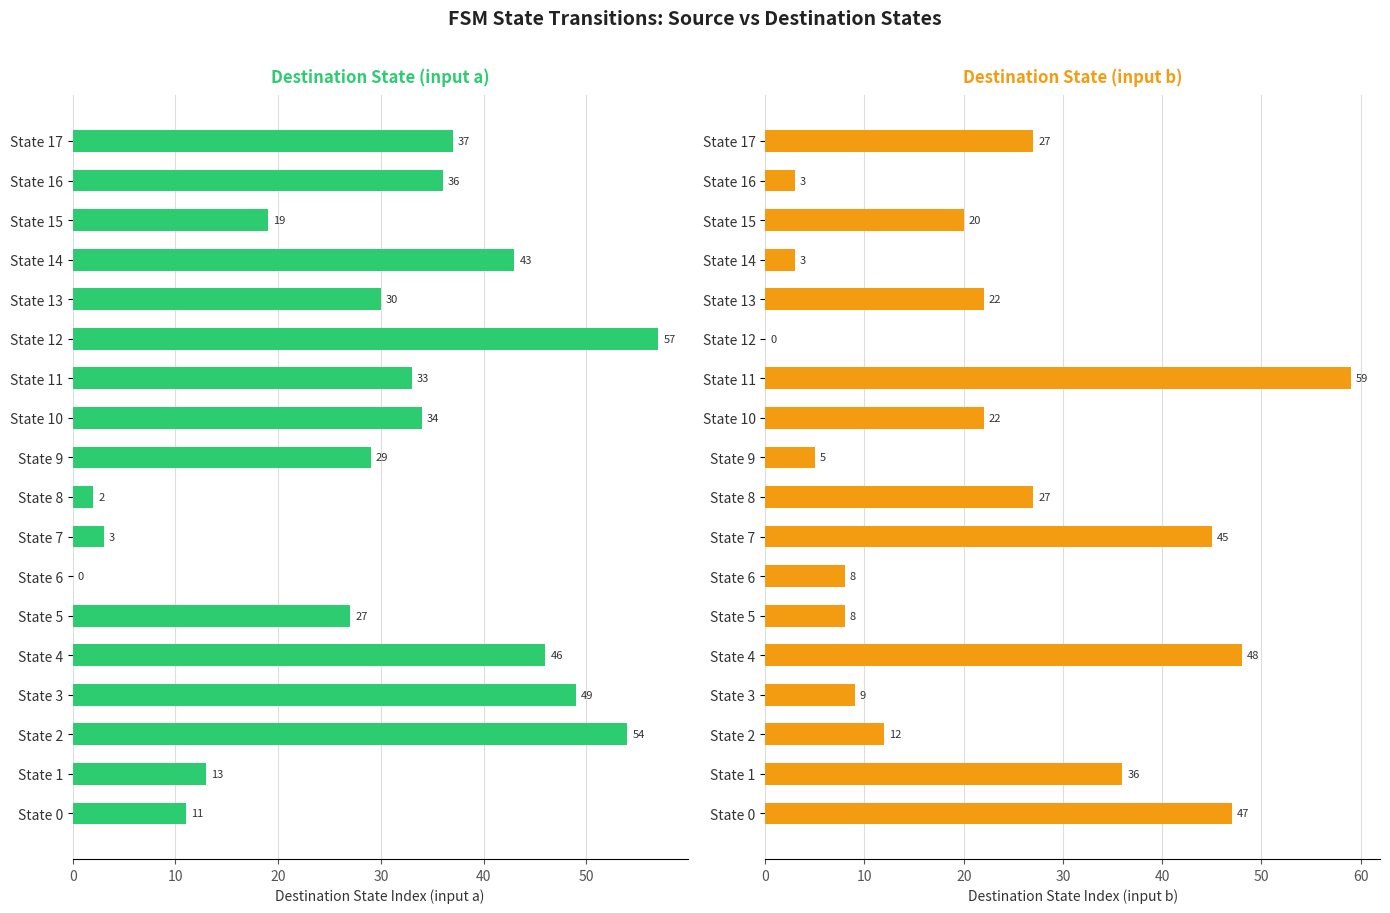

How many values in Destination State (input b) are above zero?

17